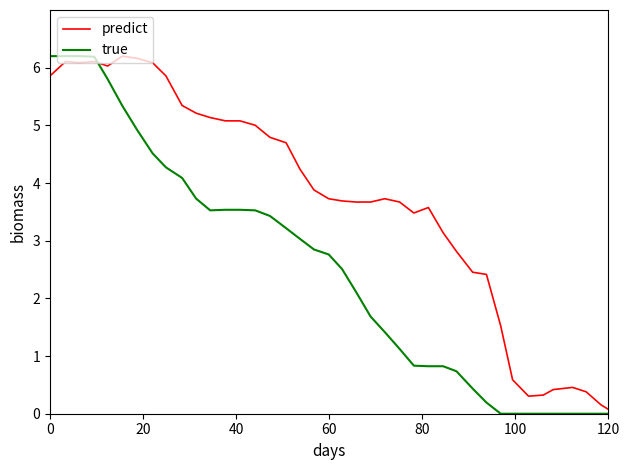

Is this an area chart (filled region under the line)?

No